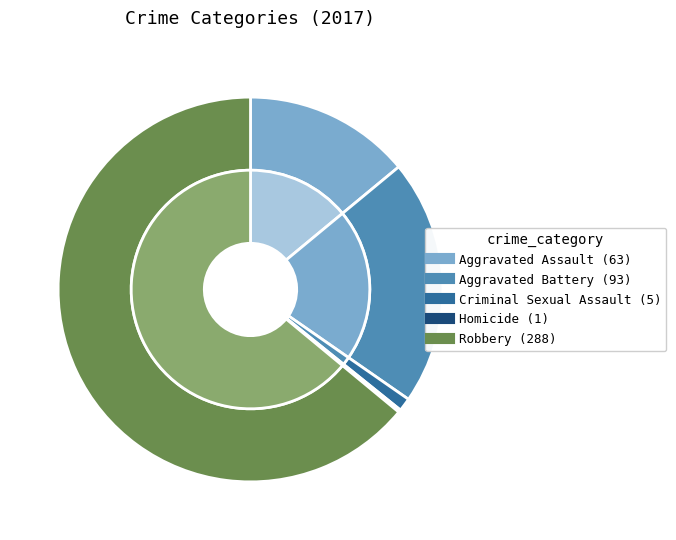

Is the sum of Aggravated Assault and Criminal Sexual Assault greater than half?

No